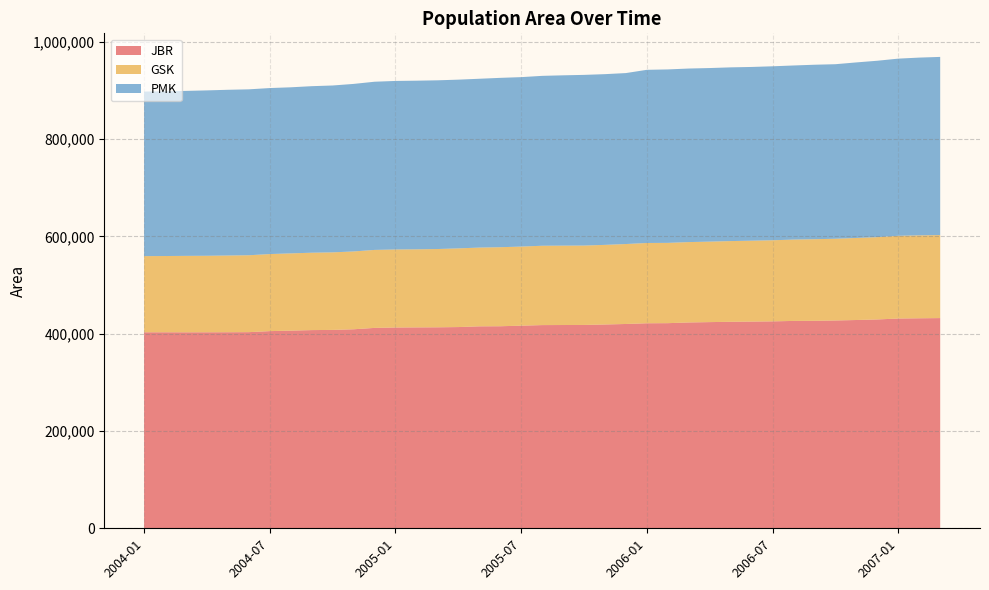

Reading right to left, list all the values displayed in this chart.

JBR: 2007-03=432040	2007-02=431645	2007-01=431135	2006-12=429260	2006-11=428092	2006-10=427146	2006-09=426448	2006-08=426213	2006-07=425319	2006-06=424871	2006-05=424444	2006-04=423784	2006-03=423076	2006-02=421602	2006-01=421411	2005-12=419924	2005-11=418889	2005-10=417933	2005-09=417791	2005-08=417640	2005-07=416450	2005-06=415280	2005-05=415094	2005-04=413585	2005-03=413097	2005-02=412915	2005-01=412683	2004-12=411878	2004-11=409039	2004-10=407745	2004-09=407366	2004-08=406276	2004-07=405255	2004-06=403130	2004-05=402980	2004-04=402864	2004-03=402819	2004-02=402871	2004-01=402844
GSK: 2007-03=170604	2007-02=170460	2007-01=170074	2006-12=169143	2006-11=168649	2006-10=167966	2006-09=167713	2006-08=167192	2006-07=166678	2006-06=166257	2006-05=165891	2006-04=165410	2006-03=165182	2006-02=165037	2006-01=165006	2005-12=164342	2005-11=163635	2005-10=163176	2005-09=163162	2005-08=163085	2005-07=162558	2005-06=162450	2005-05=161868	2005-04=161735	2005-03=160894	2005-02=160458	2005-01=160361	2004-12=160288	2004-11=159964	2004-10=159401	2004-09=159052	2004-08=158759	2004-07=158373	2004-06=158069	2004-05=157674	2004-04=157268	2004-03=157111	2004-02=156740	2004-01=156548
PMK: 2007-03=366232	2007-02=365347	2007-01=364121	2006-12=362593	2006-11=360816	2006-10=358751	2006-09=358626	2006-08=357838	2006-07=357583	2006-06=357094	2006-05=357060	2006-04=356787	2006-03=356718	2006-02=356503	2006-01=355915	2005-12=351385	2005-11=350909	2005-10=350818	2005-09=350065	2005-08=349195	2005-07=348286	2005-06=348083	2005-05=346999	2005-04=346795	2005-03=346765	2005-02=346625	2005-01=346422	2004-12=345677	2004-11=344356	2004-10=342975	2004-09=342278	2004-08=341365	2004-07=341211	2004-06=341026	2004-05=340629	2004-04=339923	2004-03=339081	2004-02=338498	2004-01=338248